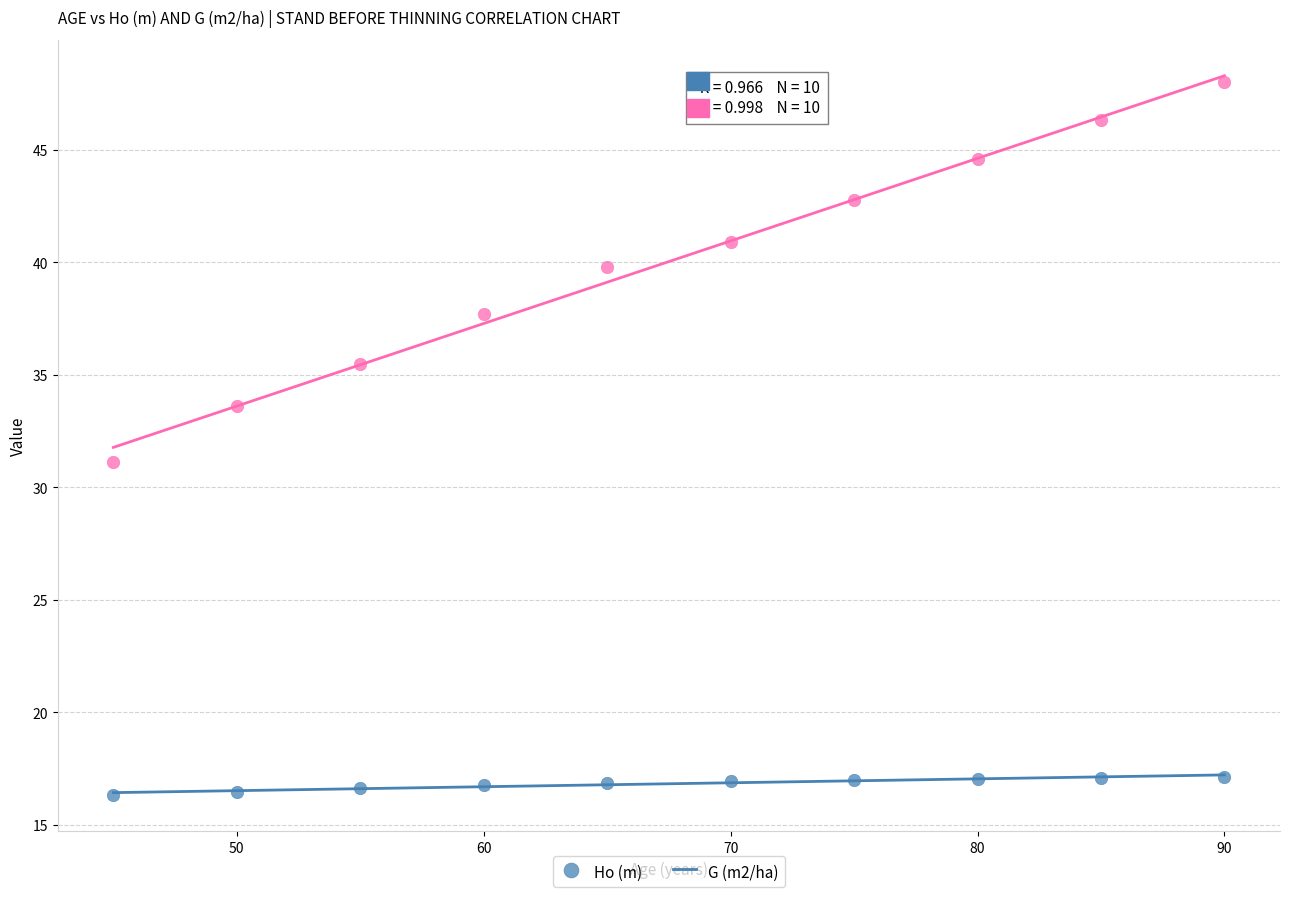

Across all data points, what is the range of X values (max minus min)?

45.0